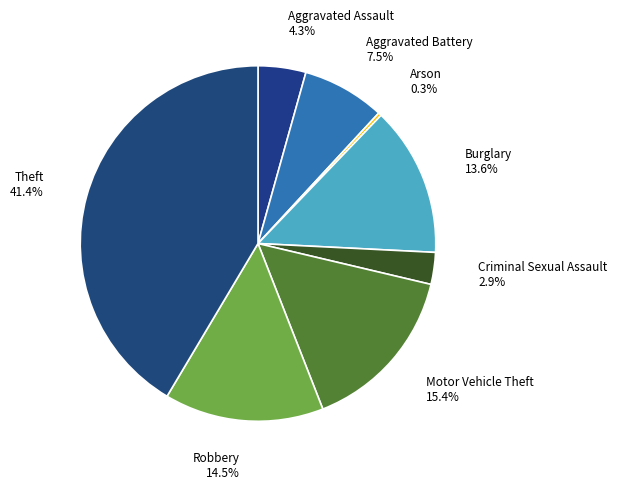

What percentage do Burglary and Motor Vehicle Theft together represent?

29.0%